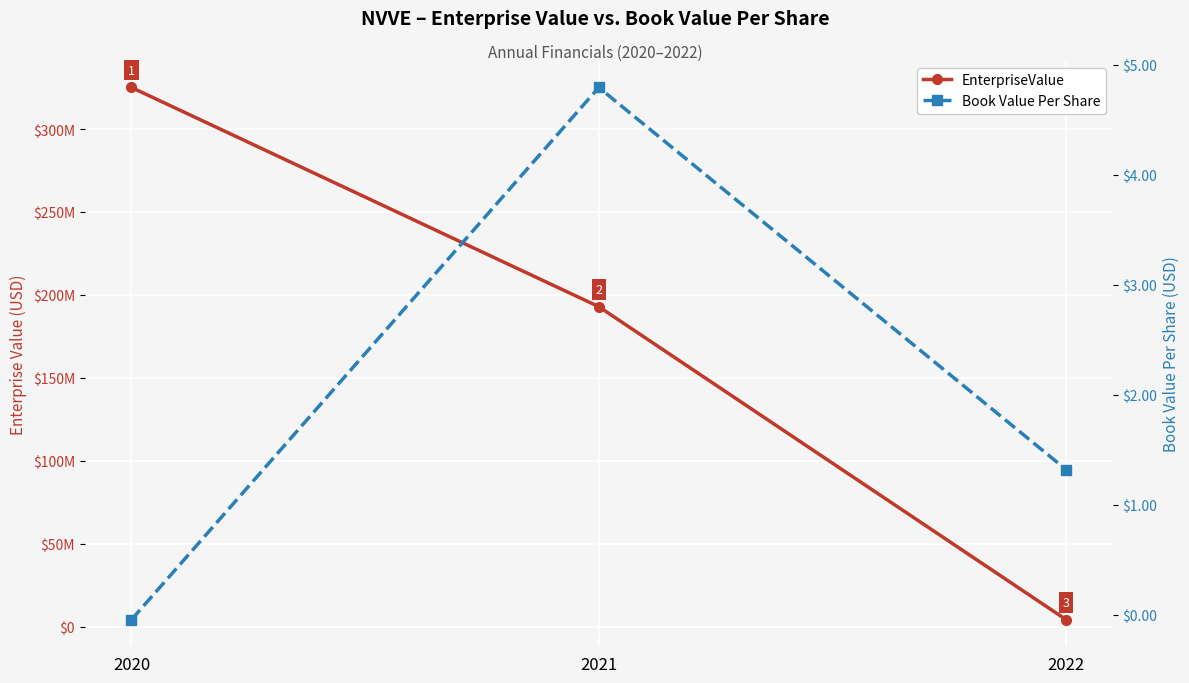

Which has a higher value, 2022 or 2021?

2021